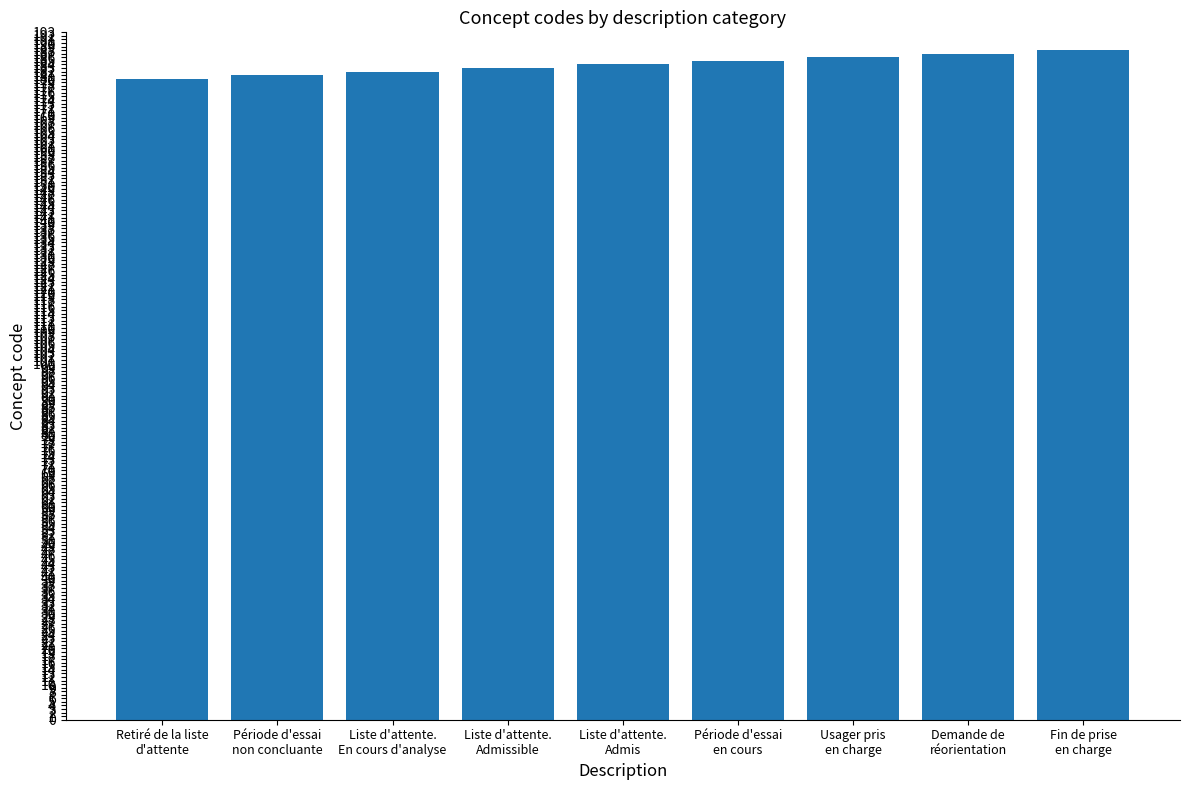

Does the chart contain any negative values?

No